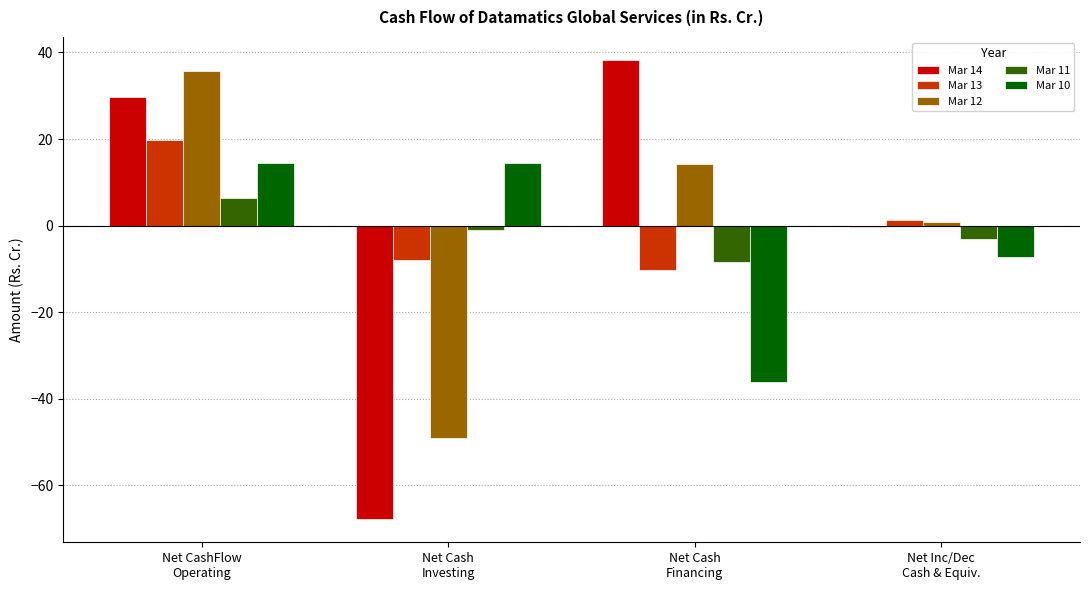

What is the maximum value shown in the chart?

38.3